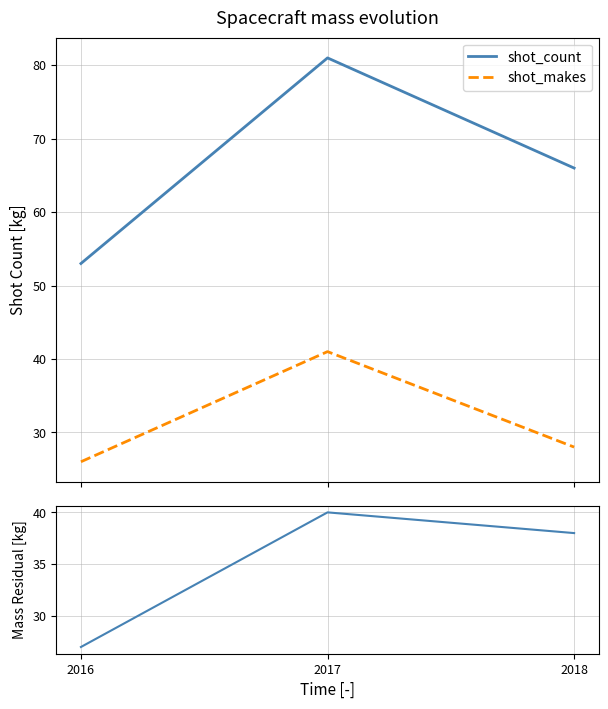

Which series has the largest total across all categories?

shot_count